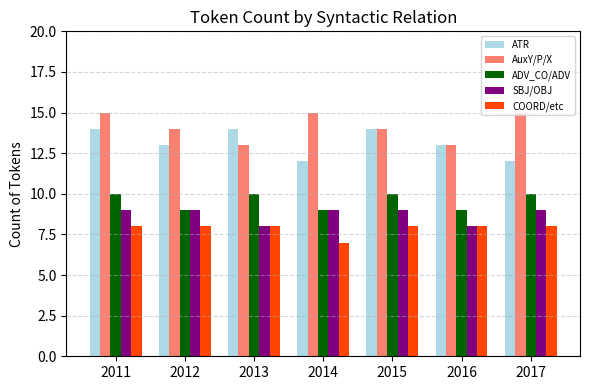

Reading right to left, list all the values displayed in this chart.

ATR: 12	13	14	12	14	13	14
AuxY/P/X: 15	13	14	15	13	14	15
ADV_CO/ADV: 10	9	10	9	10	9	10
SBJ/OBJ: 9	8	9	9	8	9	9
COORD/etc: 8	8	8	7	8	8	8